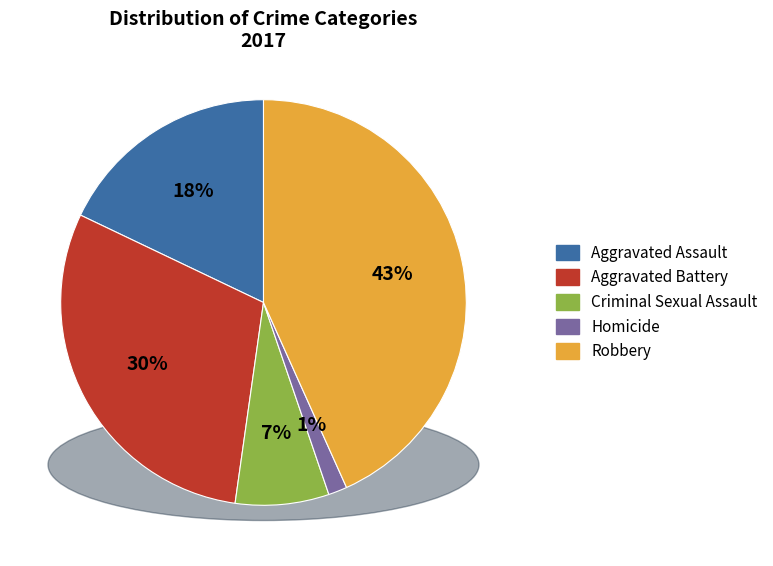

Which has a higher value, Aggravated Battery or Criminal Sexual Assault?

Aggravated Battery